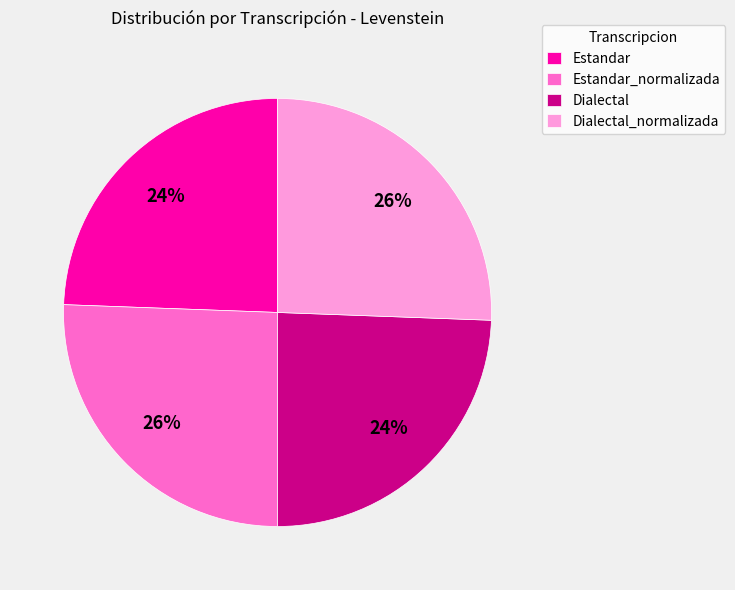

To the nearest percent, what percentage of the pie is Dialectal_normalizada?

26%